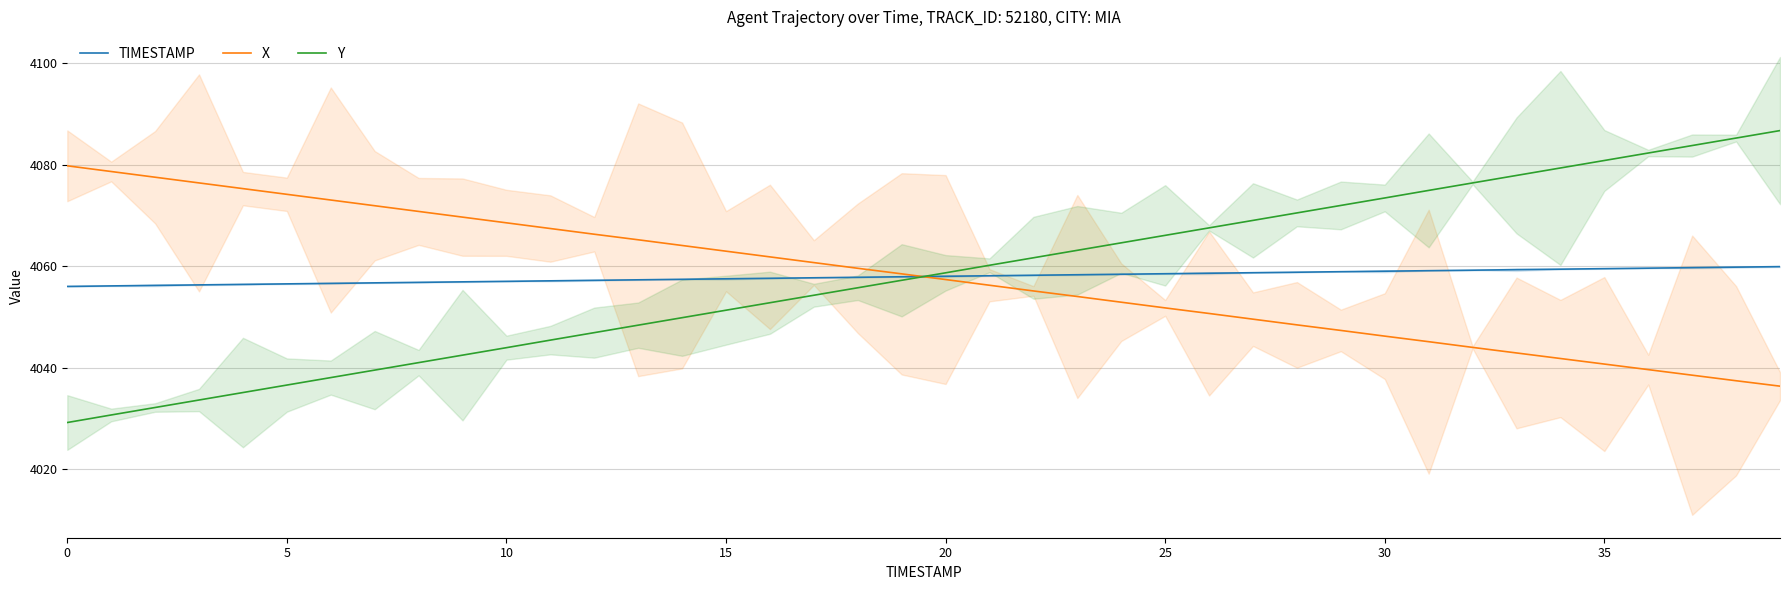

The TIMESTAMP series shows 4058.1 at 21. True or false?

True